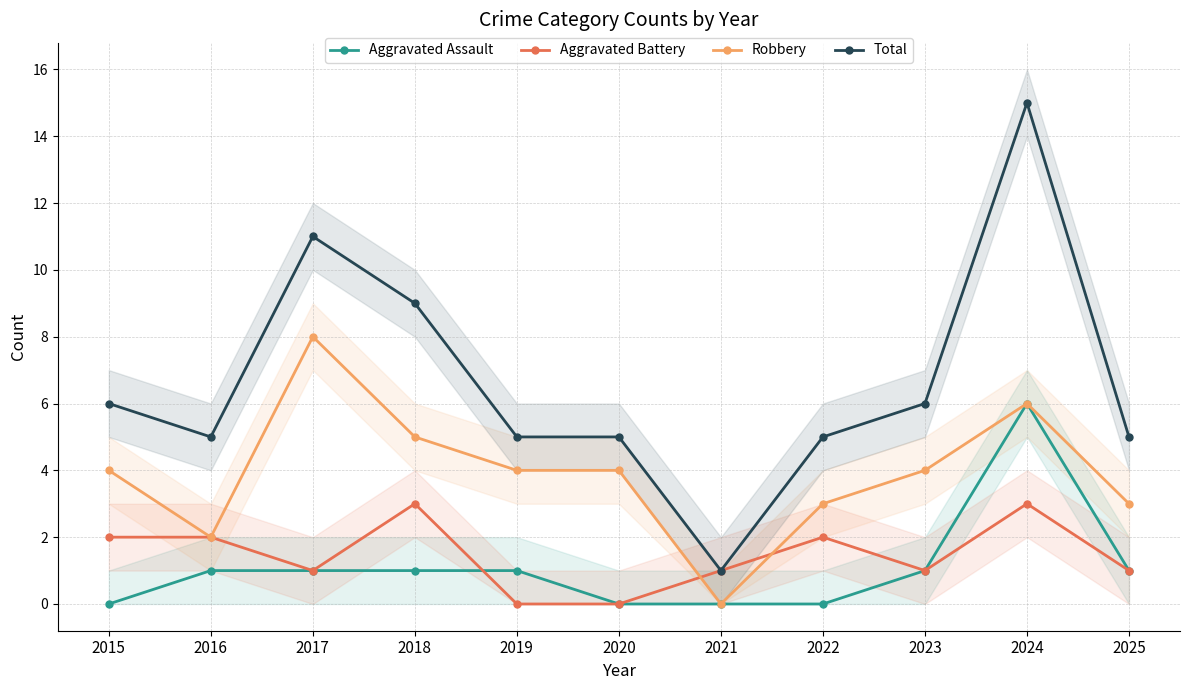

Where is the first local maximum for Total?

2017